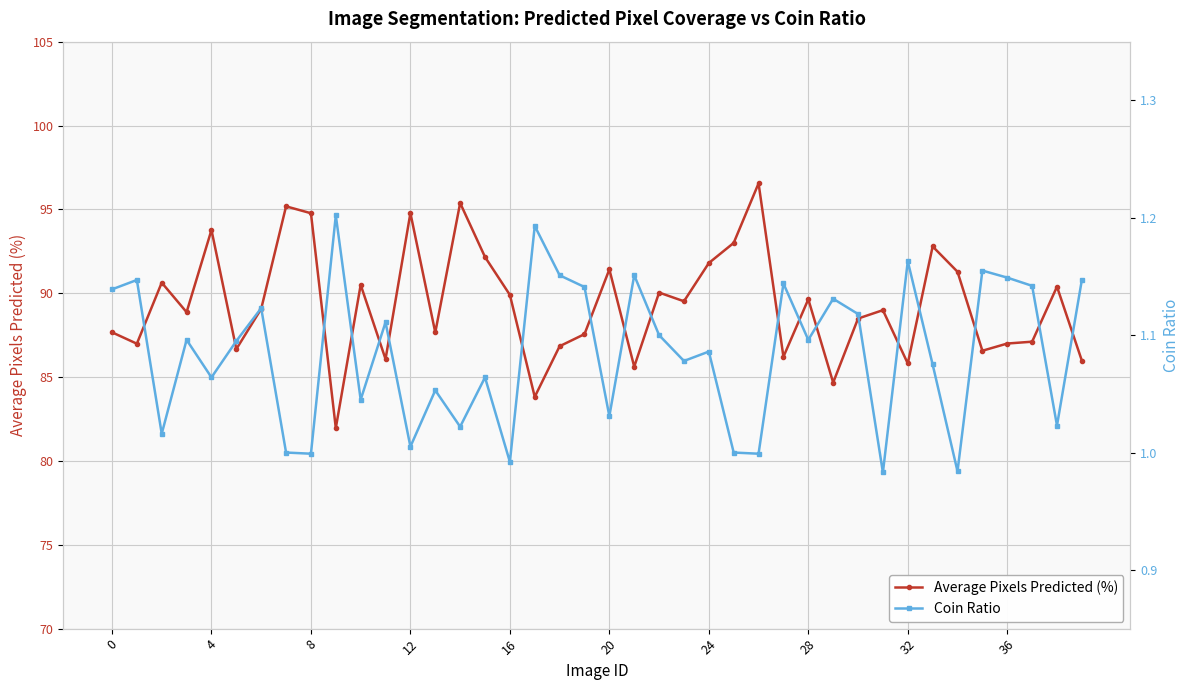

Is this an area chart (filled region under the line)?

No